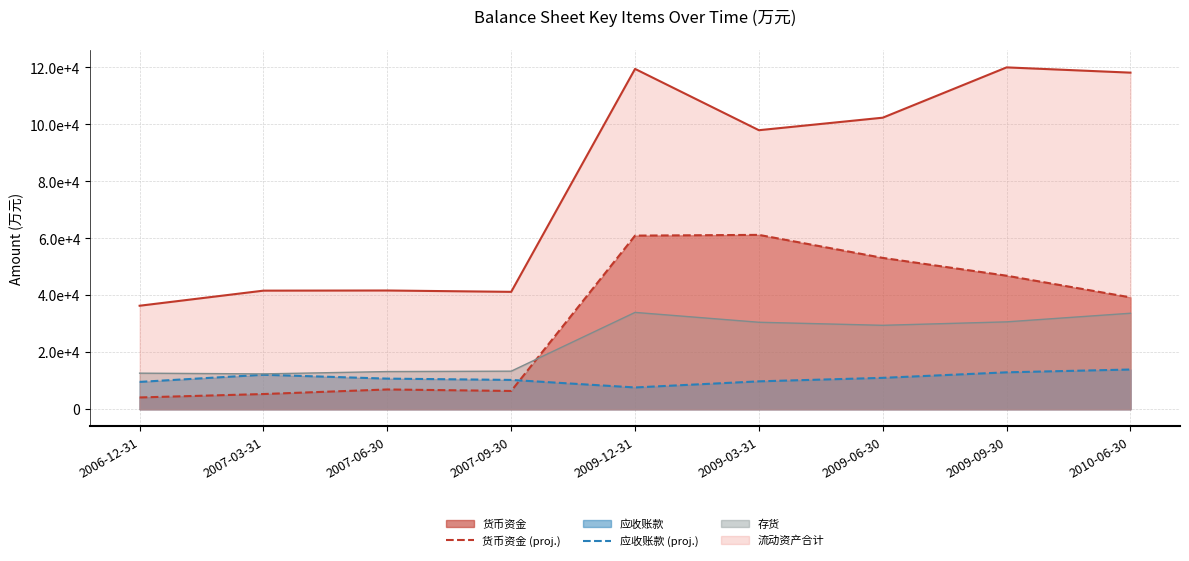

Which series has the largest total across all categories?

流动资产合计